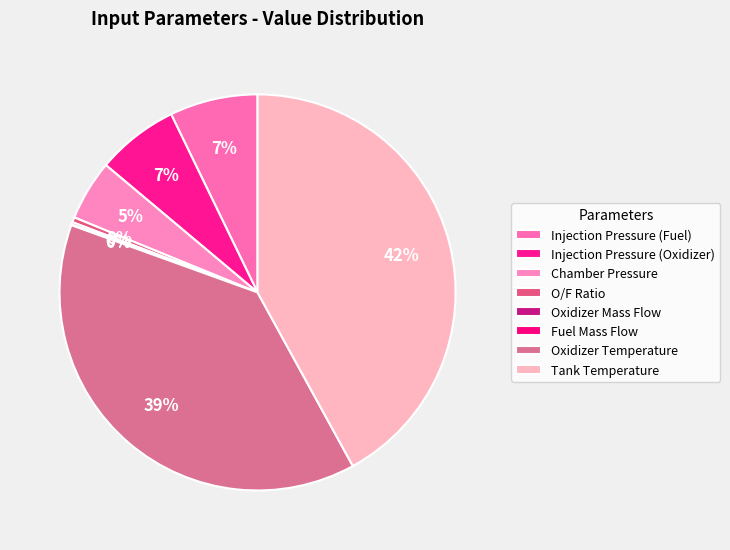

Does any single category account for the majority?

No